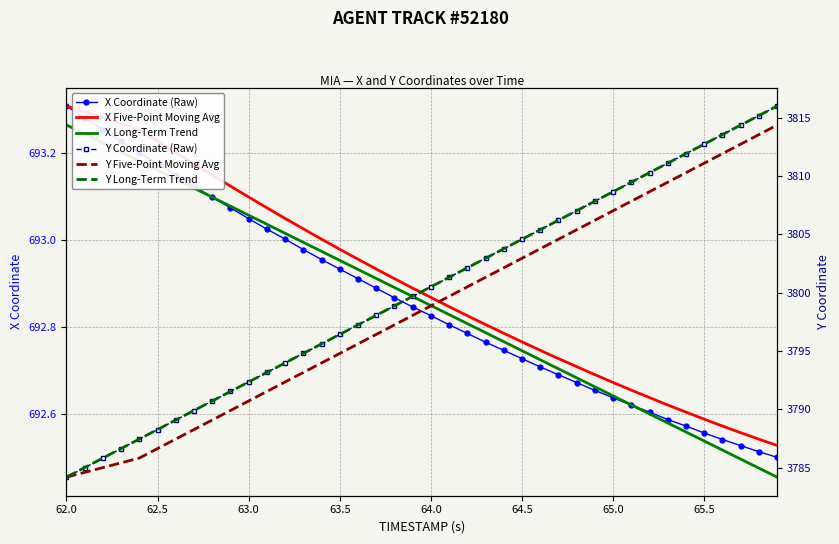

Is the value of Y Coordinate (Raw) at 13 greater than the value of X Long-Term Trend at 62.0?

Yes